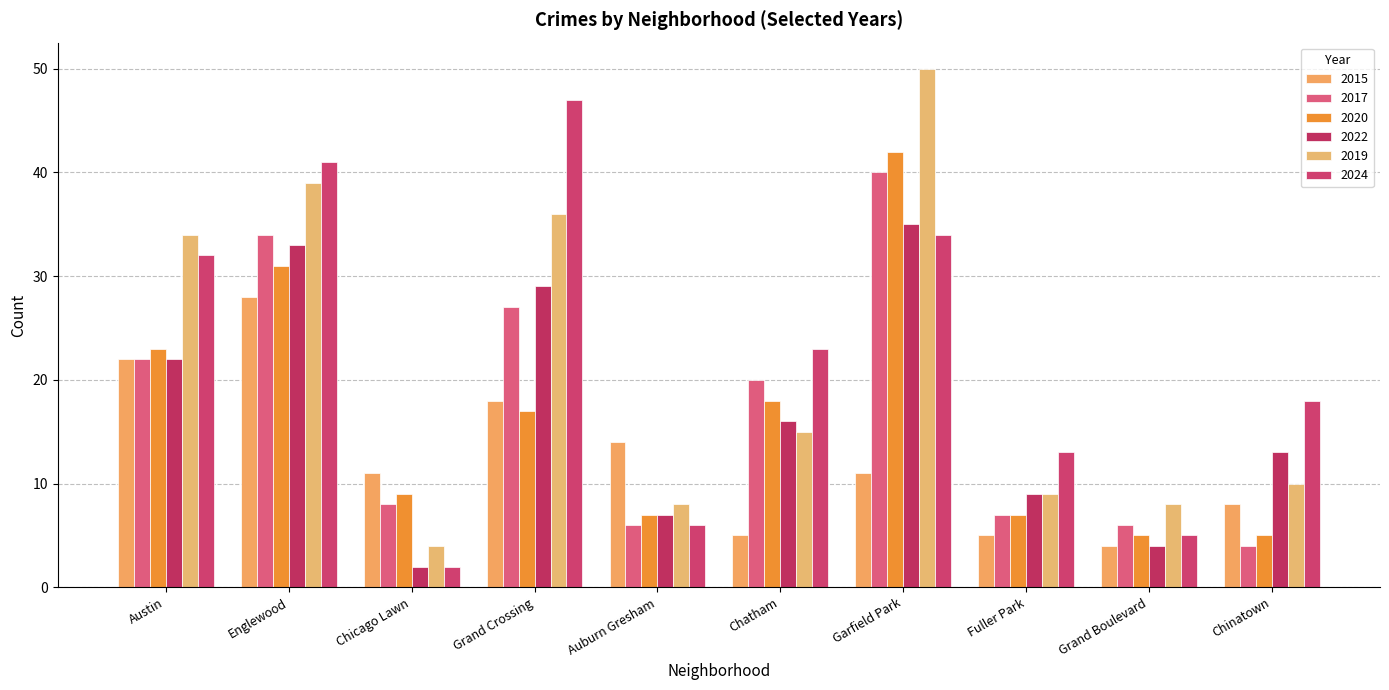

What is the total value across all series at Austin?

155